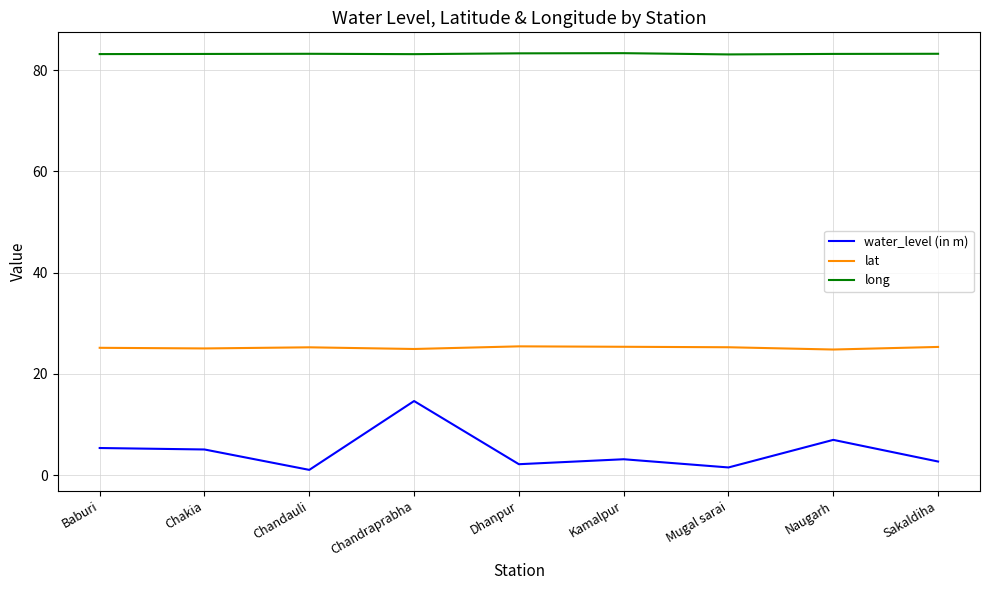

True or false: water_level (in m) and lat cross at least once.

False